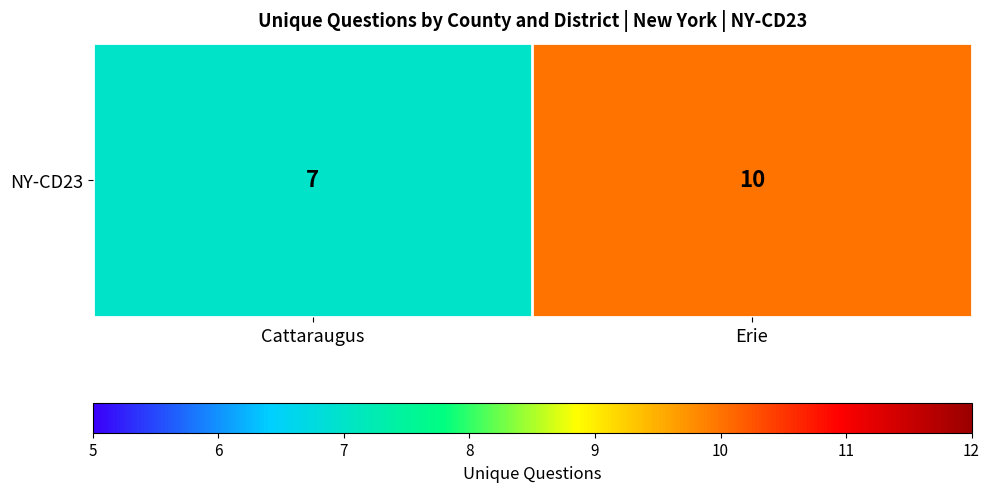

What is the difference between the maximum and minimum values?

3